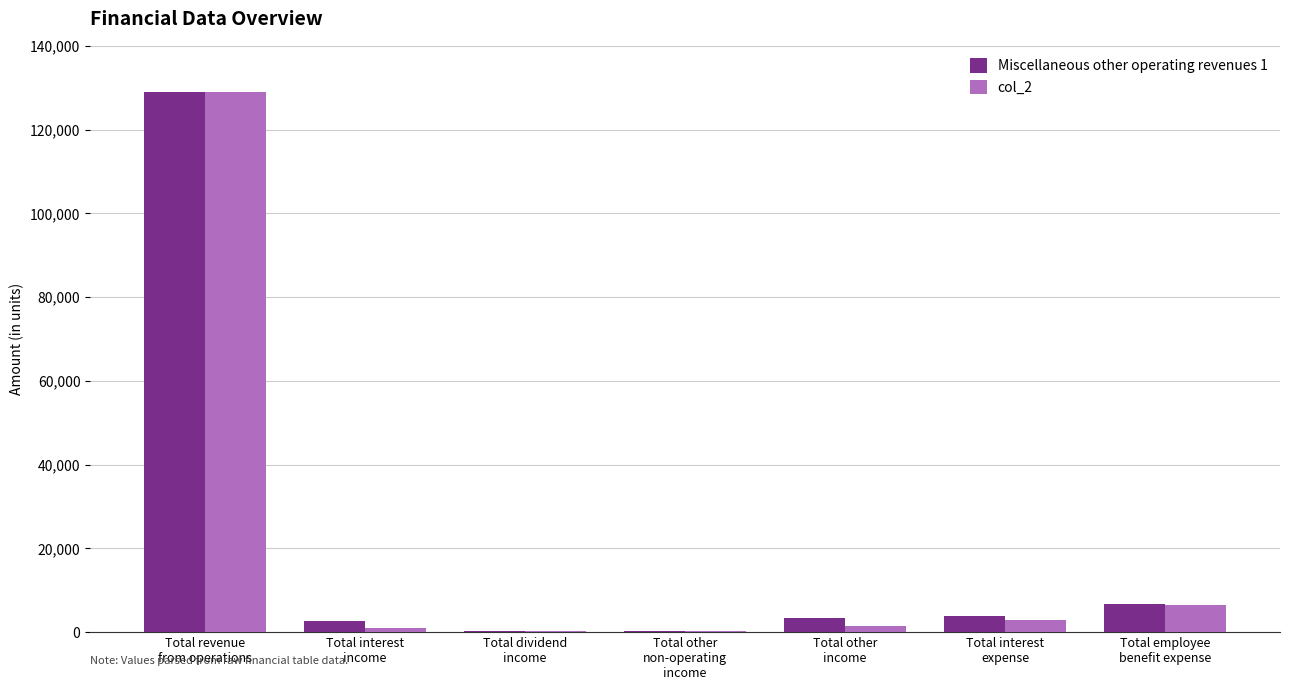

What is the maximum value shown in the chart?

129021.4